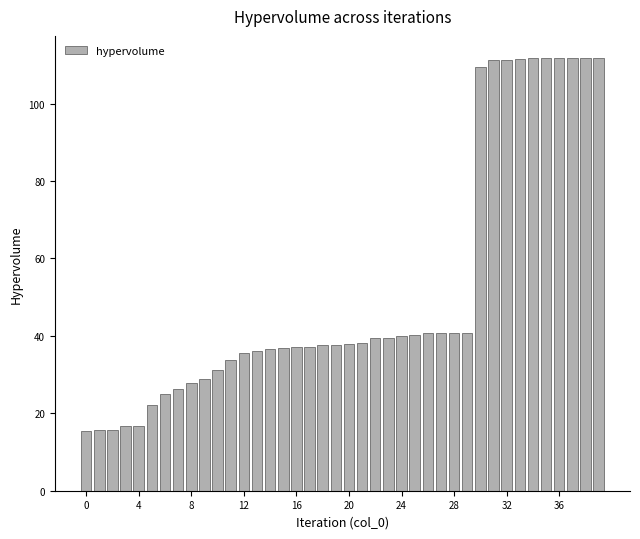

What is the difference between the maximum and second lowest values?

96.1